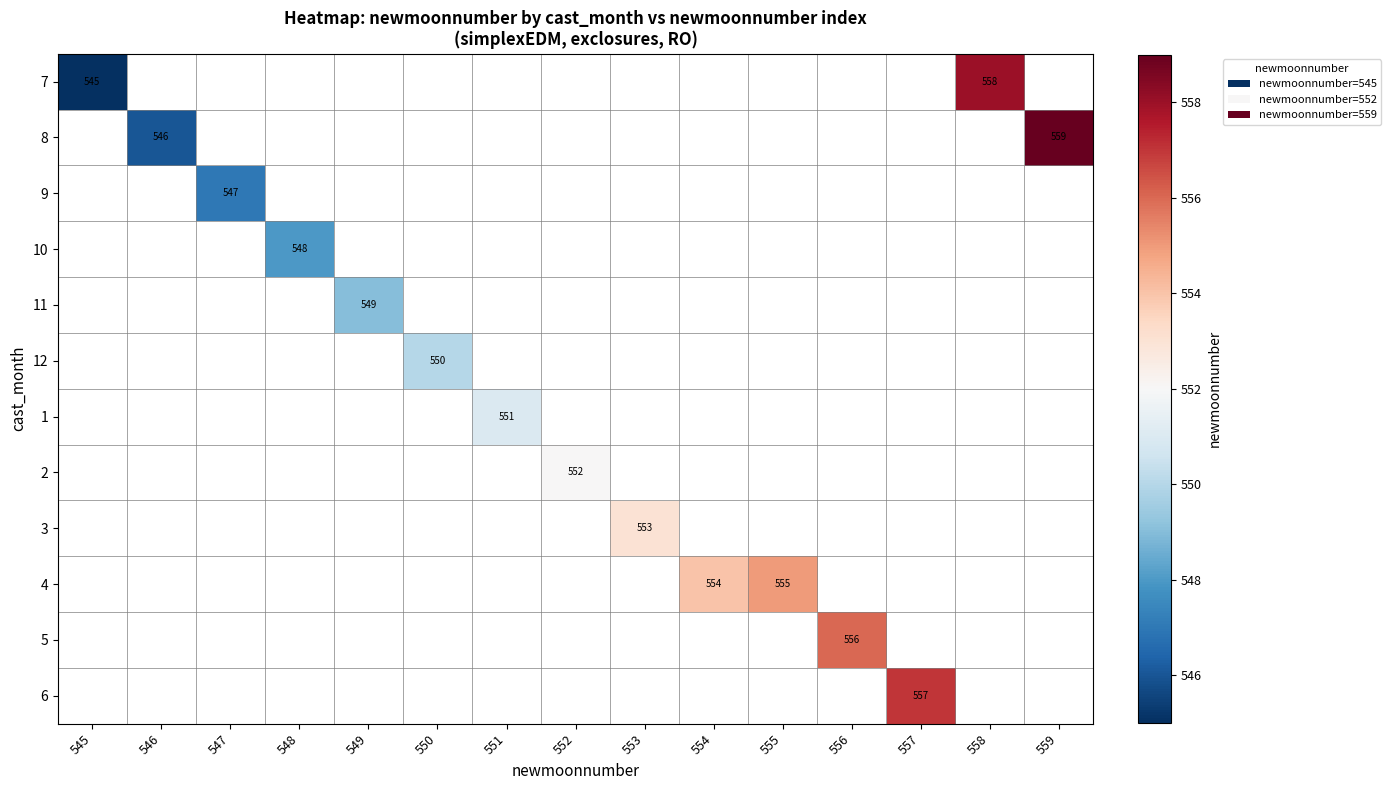

Is the value of 12 at 545 greater than the value of 4 at 555?

No